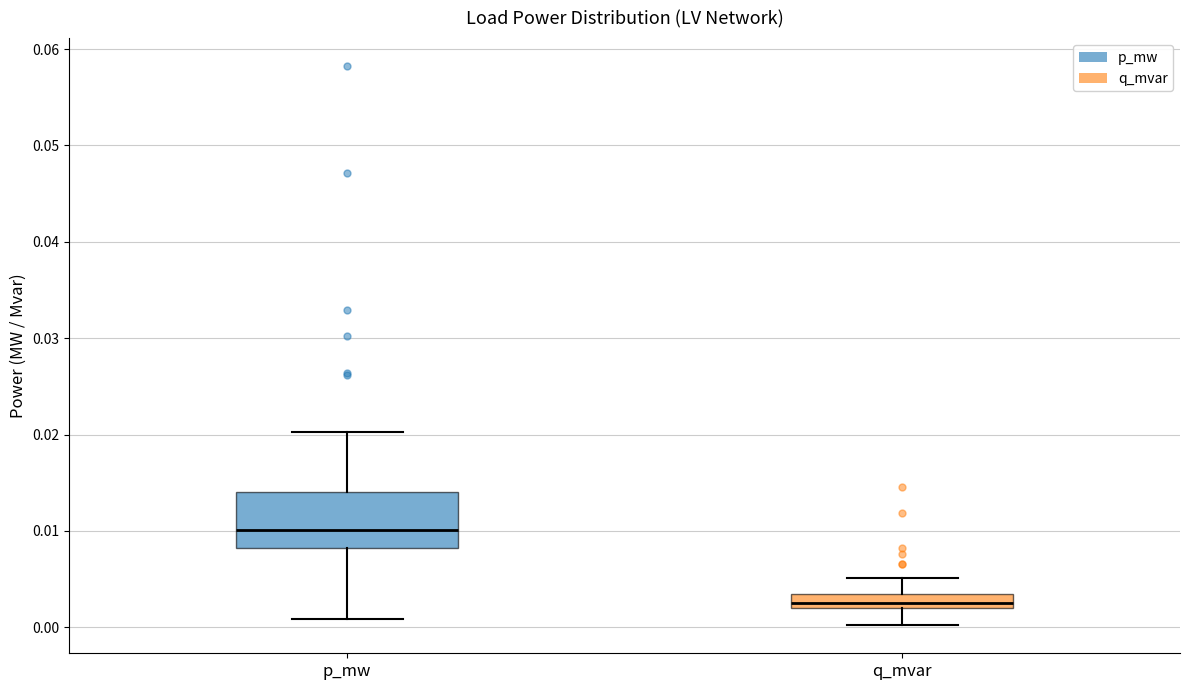

Which box has the lowest median line?

q_mvar